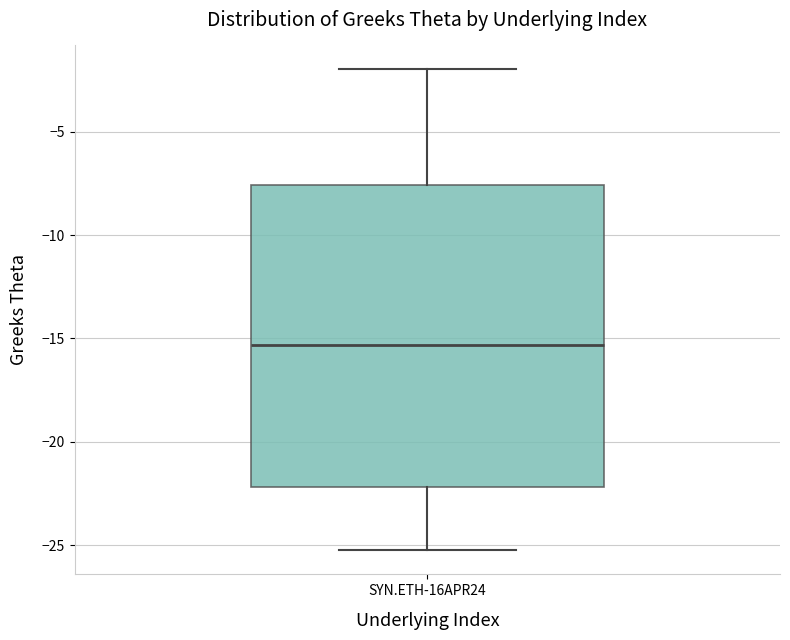

Transcribe this box plot: give where the median line is, the range the box spans, and where the two whiskers end, as read against the y-axis. The values are not printed on the chart, so give them approximately, as read against the axis.

median -15.5, box -22.0 to -7.5, whiskers -25.0 to -2.0